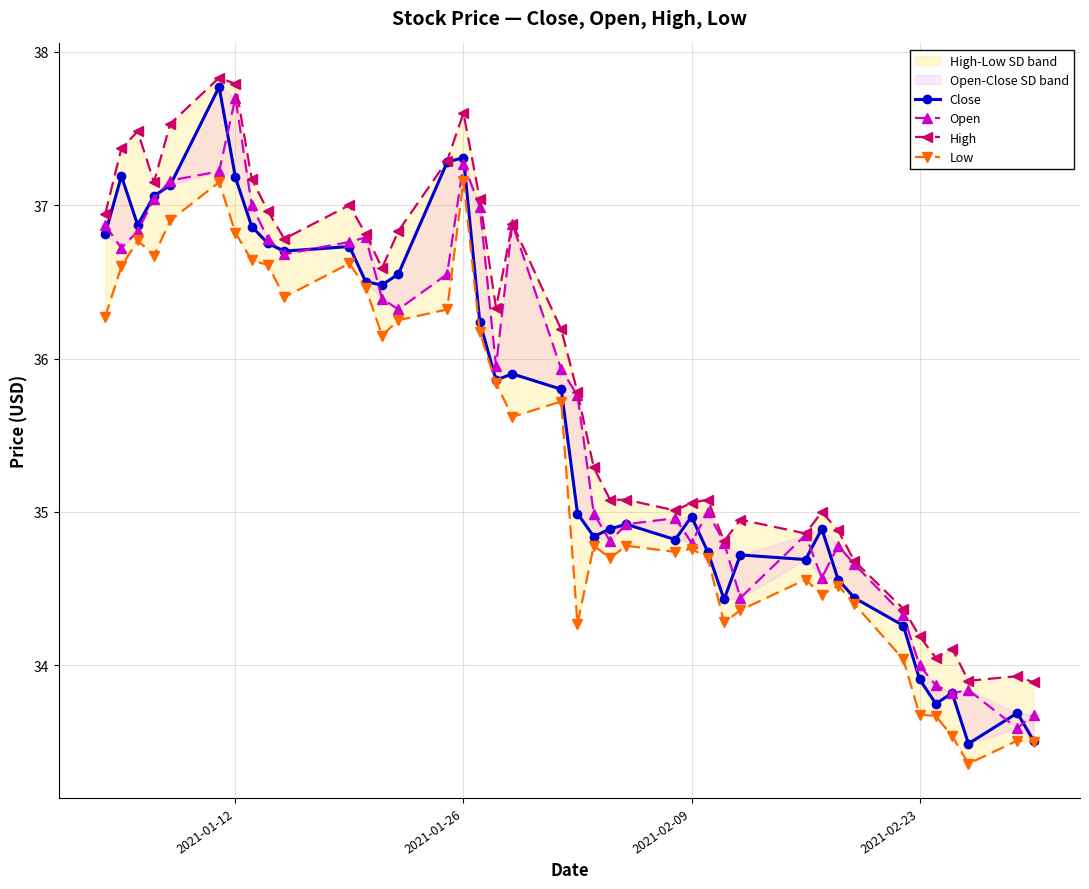

True or false: Low and High intersect in this chart.

False